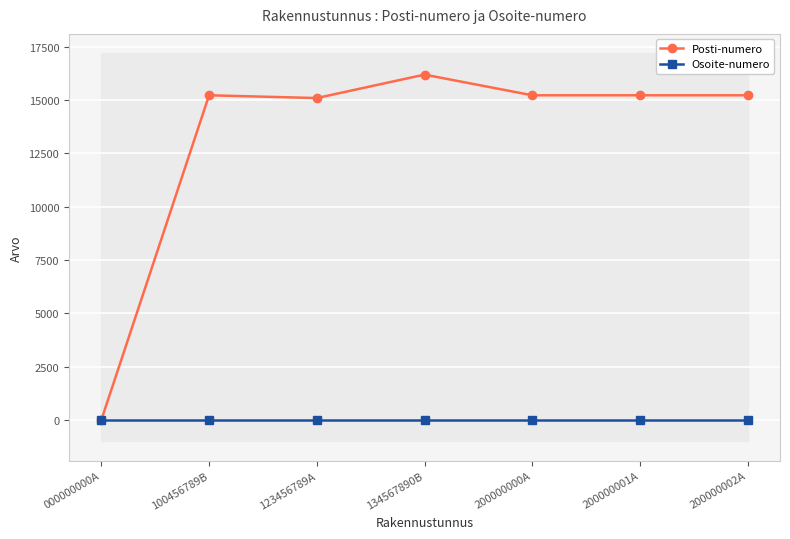

What position from the right is 200000000A?

3